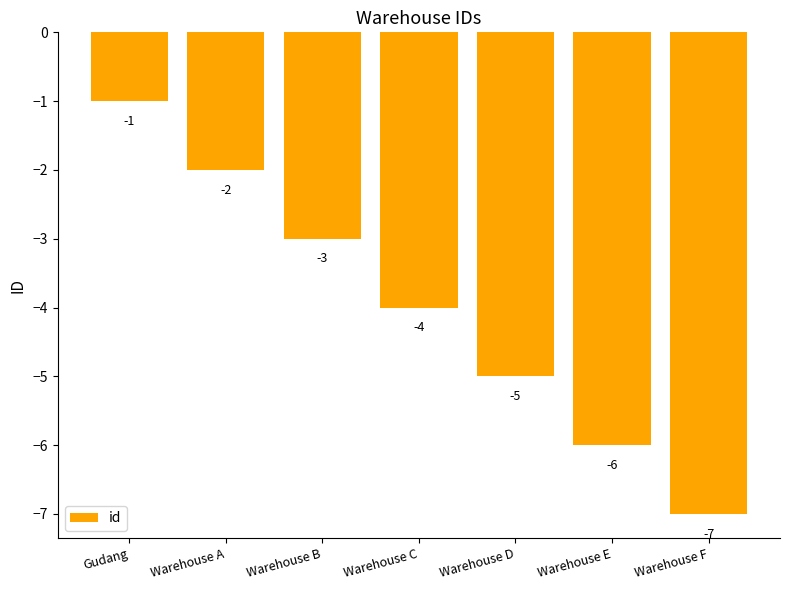

What is the change in value from Warehouse C to Warehouse F?

-3